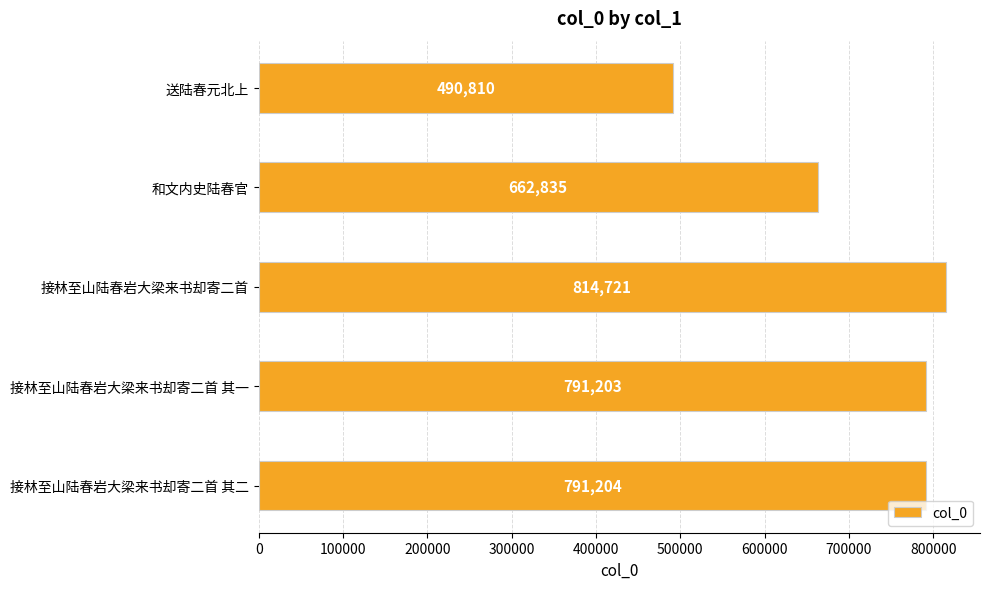

The value at 接林至山陆春岩大梁来书却寄二首 其二 is 791204. True or false?

True